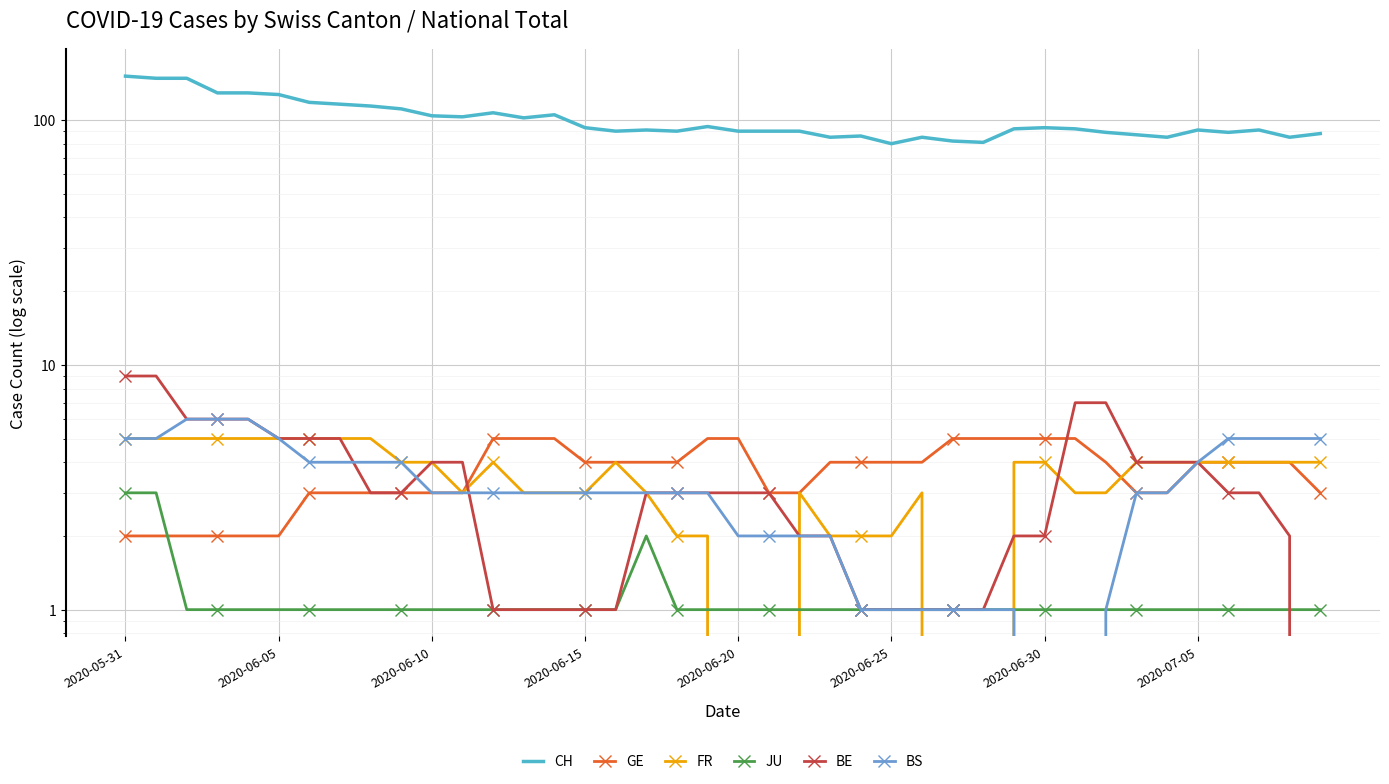

List the series in order of their peak value, highest first.

CH, BE, BS, GE, FR, JU